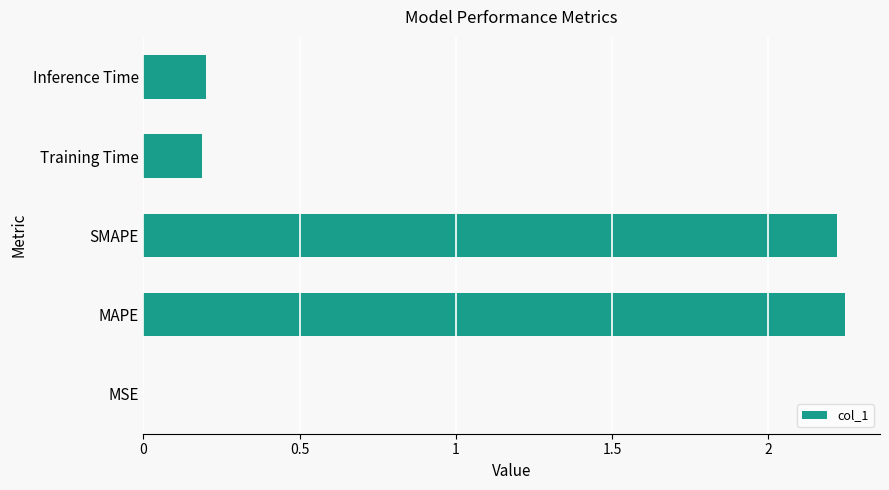

The chart shows a value of 2.2 at MAPE. True or false?

True